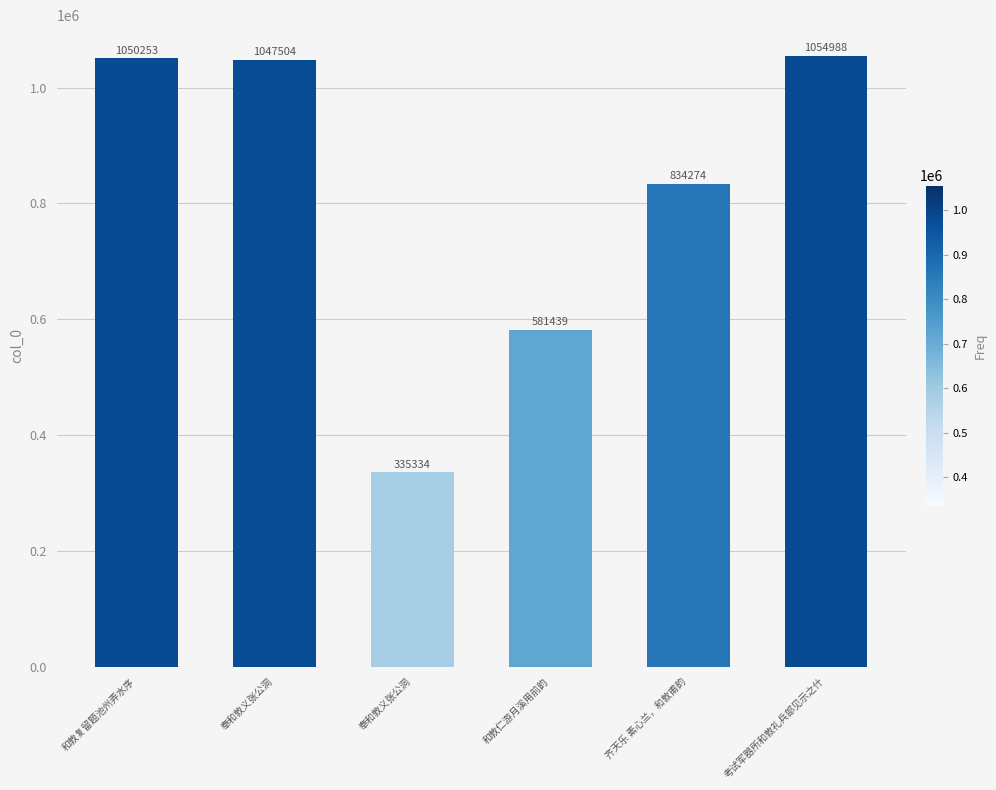

Is it true that the value at 考试军器所和敦礼兵部见示之什 is 1054988?

True